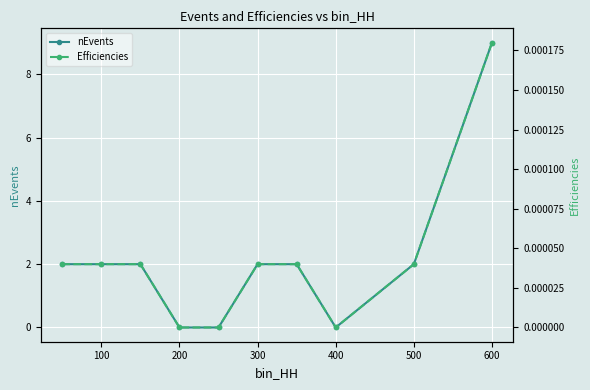

True or false: Efficiencies and nEvents cross at least once.

False